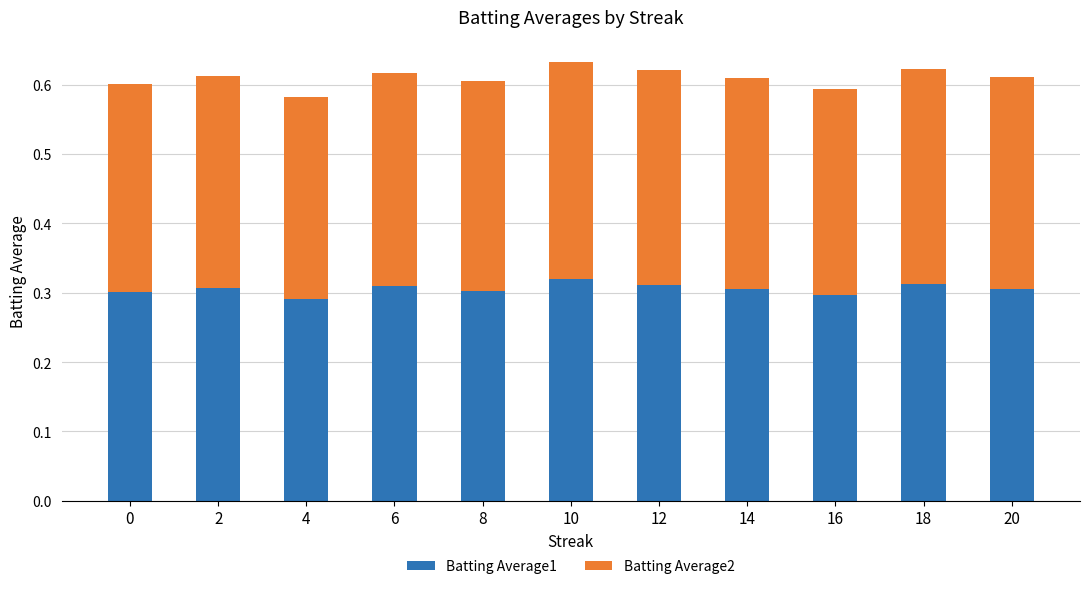

What is the total value across all series at 6?

0.6